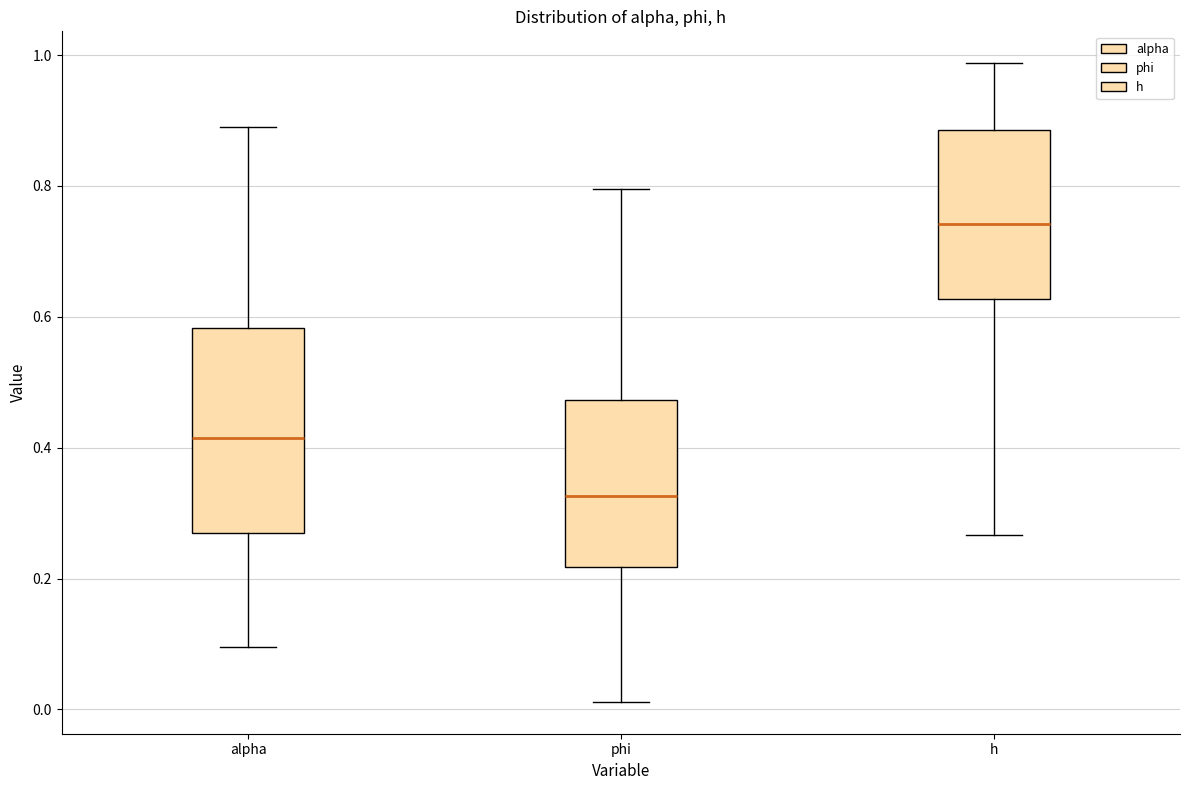

Reading left to right, read every box against the y-axis: the position of its median line, the range the box covers, and the ends of its whiskers. The values are not printed on the chart, so give them approximately, as read against the axis.

alpha: median 0.42, box 0.28 to 0.58, whiskers 0.10 to 0.88
phi: median 0.32, box 0.22 to 0.48, whiskers 0.02 to 0.80
h: median 0.74, box 0.62 to 0.88, whiskers 0.26 to 0.98